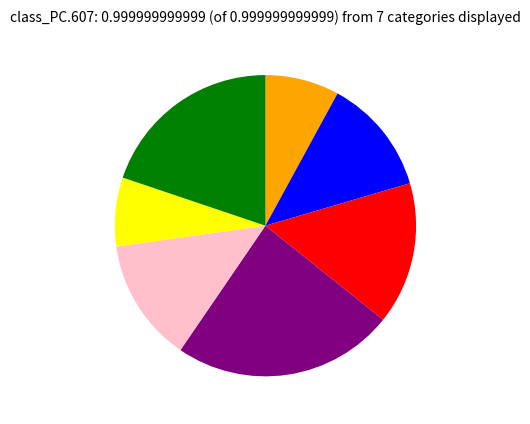

Is there any slice that represents more than half of the pie?

No